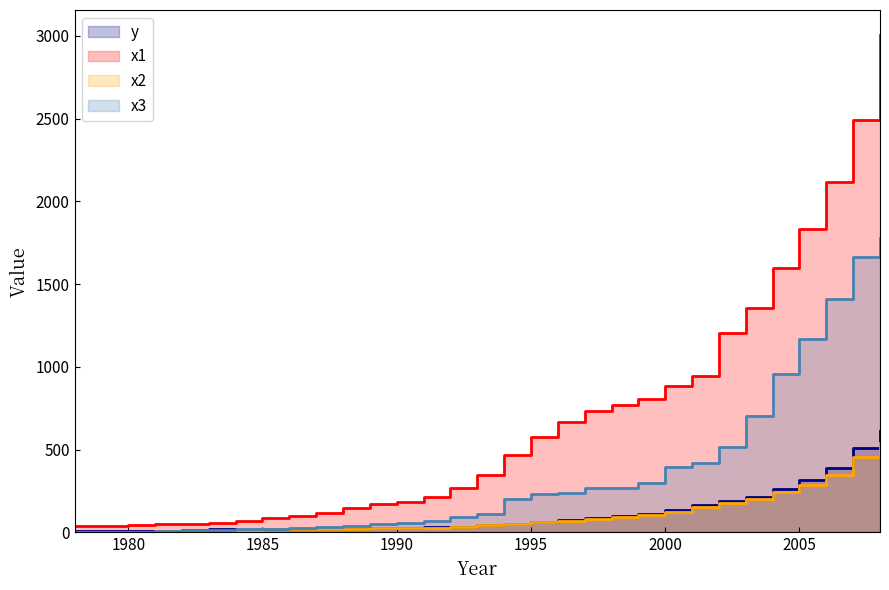

Between 1999 and 2007, which is larger?

2007